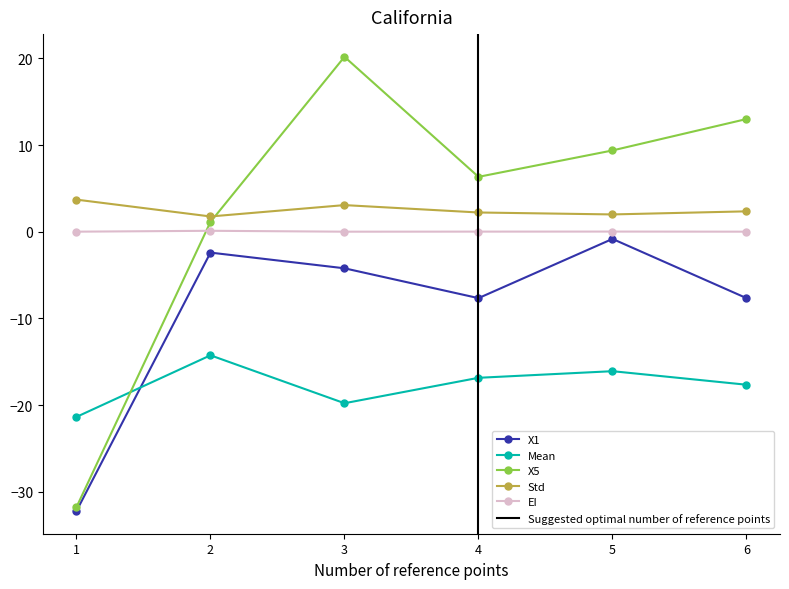

Where is the first local maximum for EI?

2